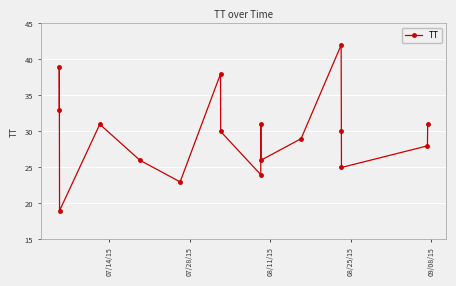

What is the value of the 7th point from the left?

38